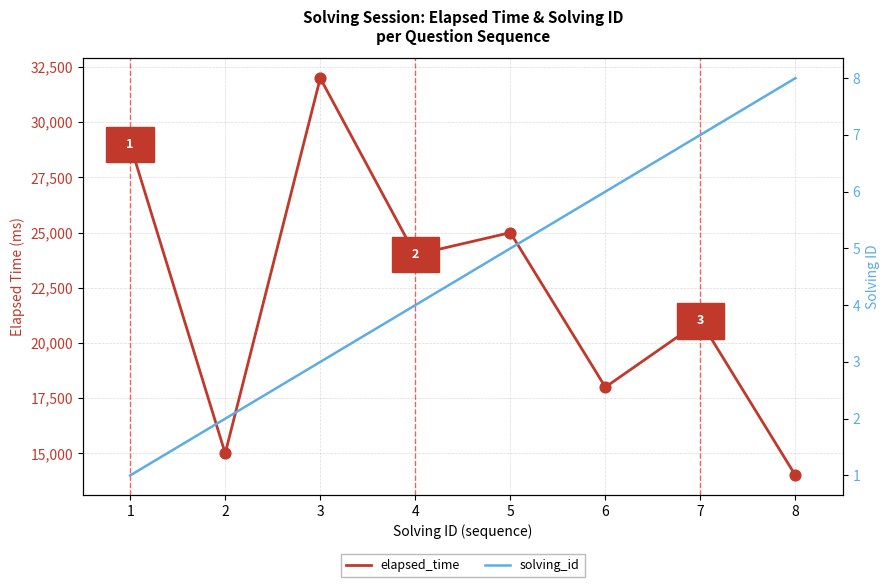

Which series contains the lowest Y value?

solving_id